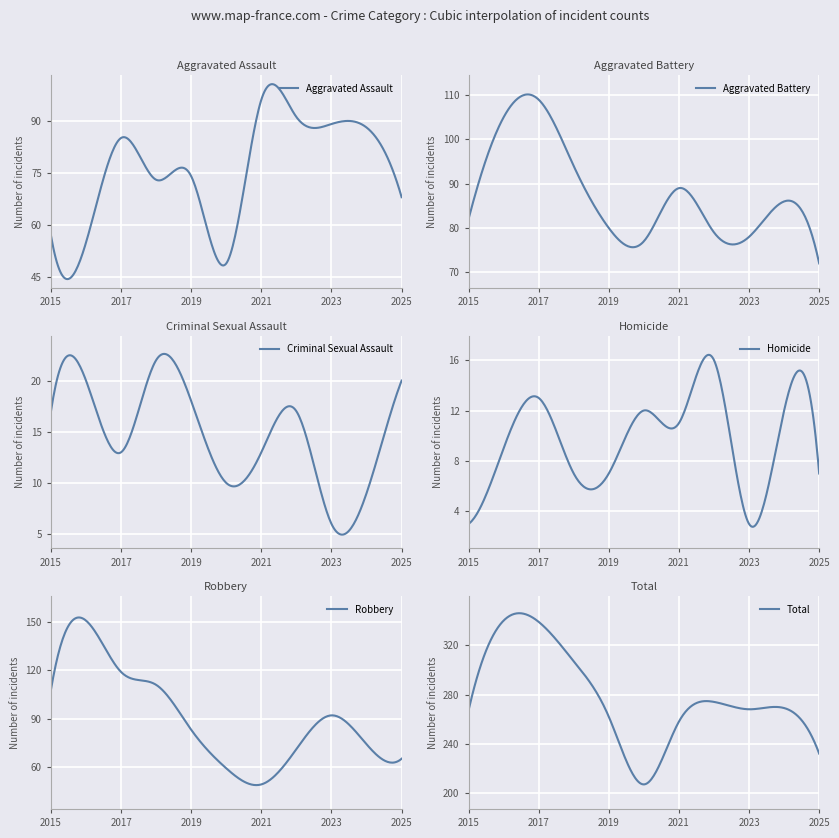

What is the average value of the Aggravated Assault series?

76.0